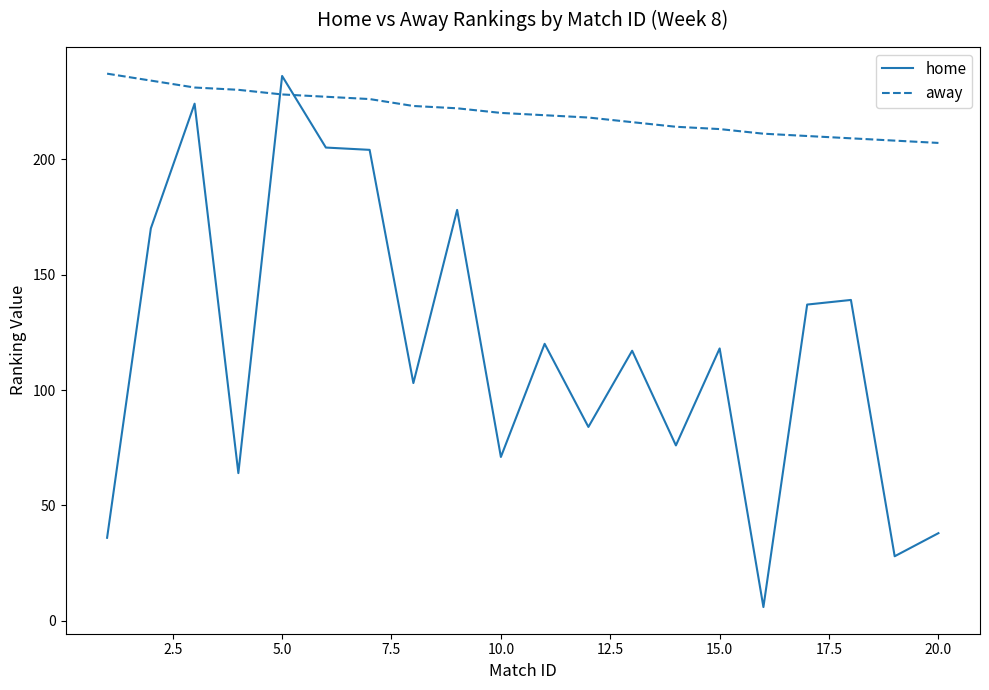

Which series has the largest total across all categories?

away